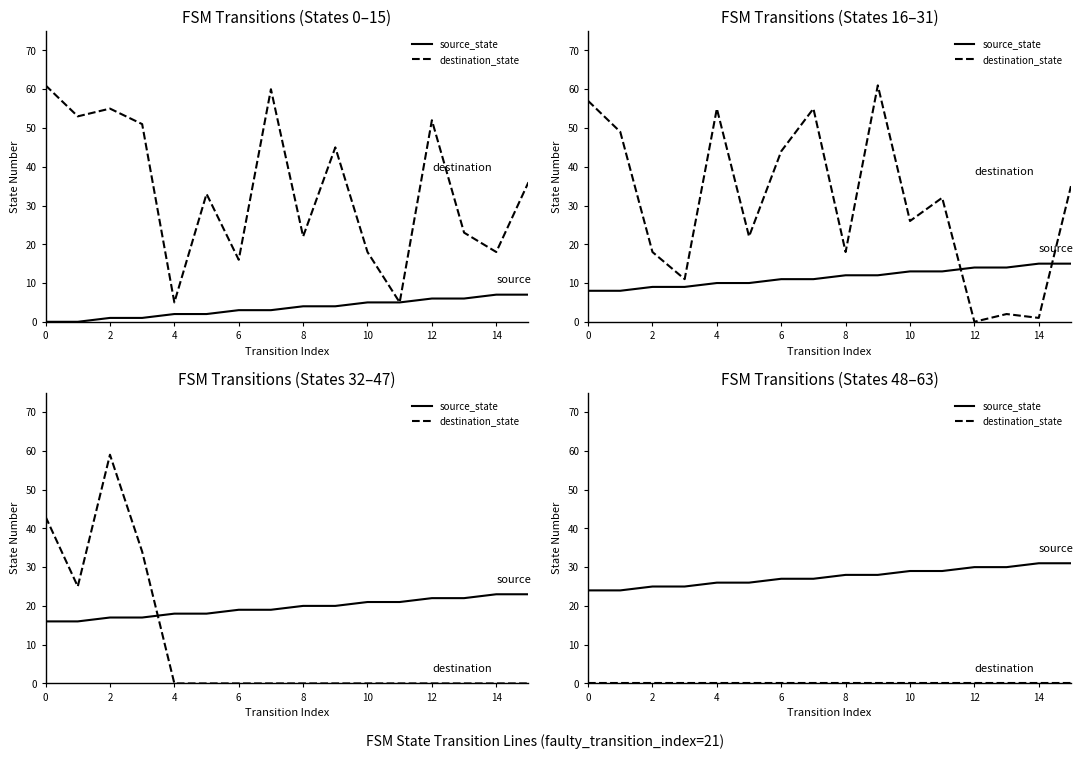

Which series has the widest spread of values?

source_state